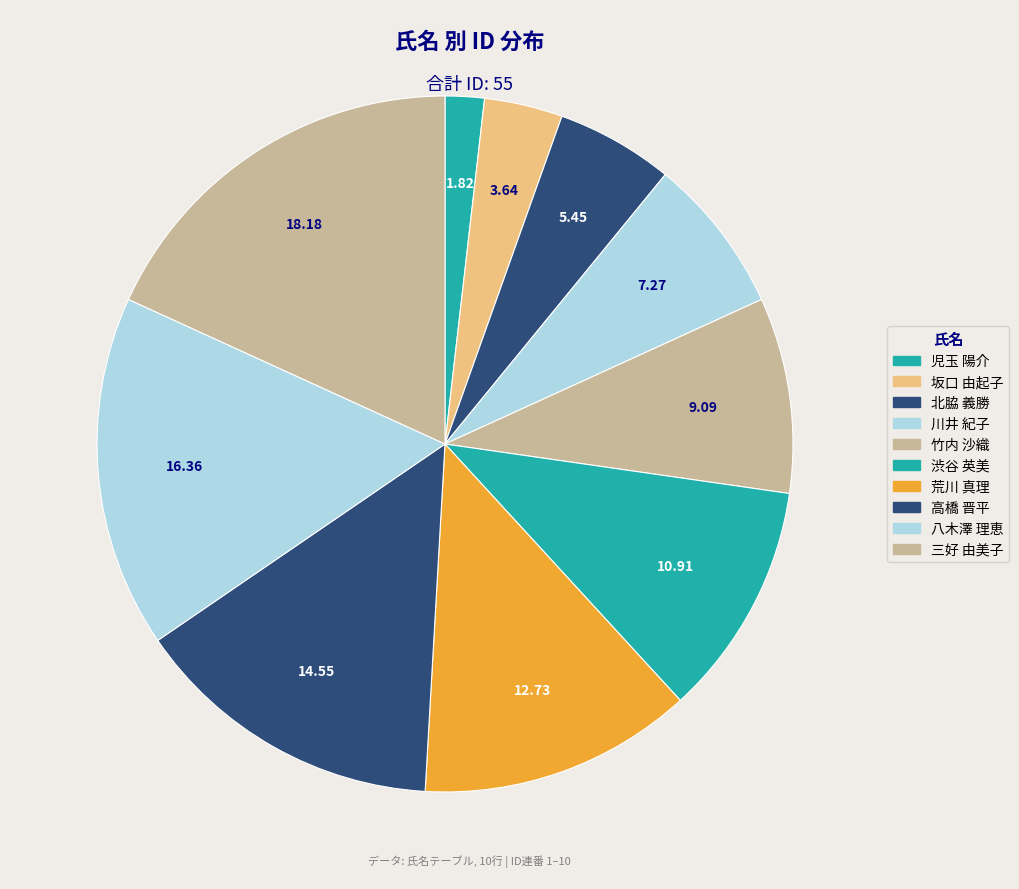

To the nearest percent, what percentage of the pie is 三好 由美子?

18%